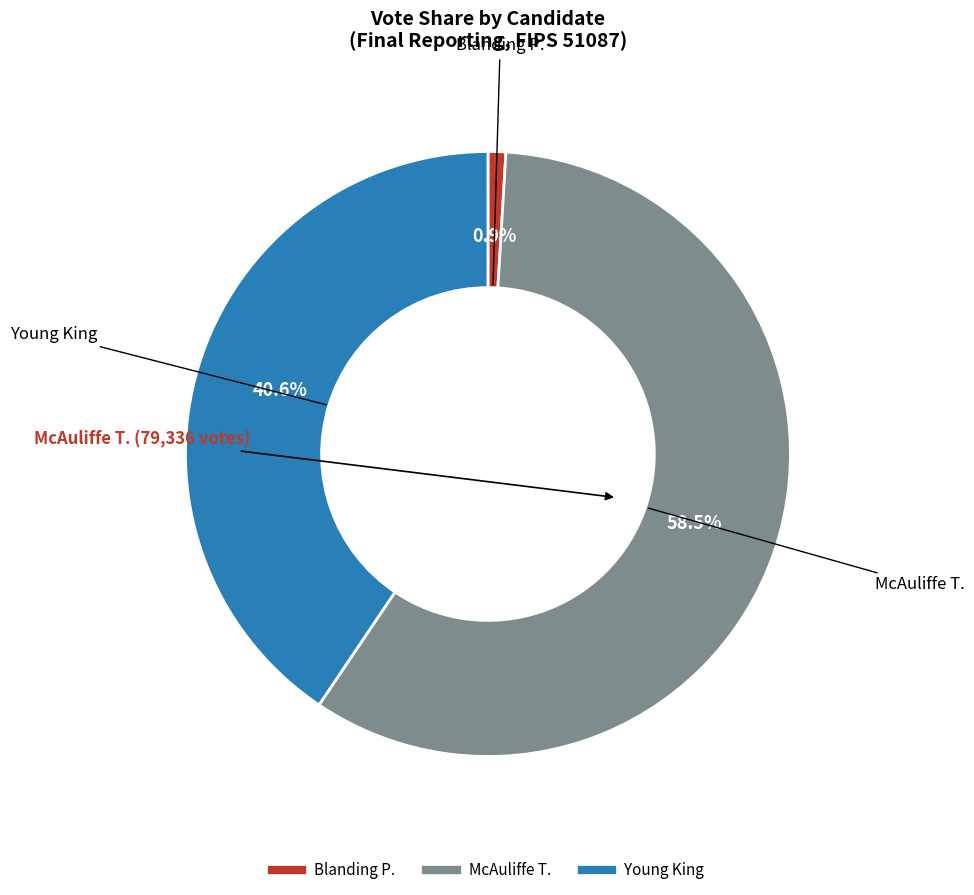

Count the number of slices in the pie.

3